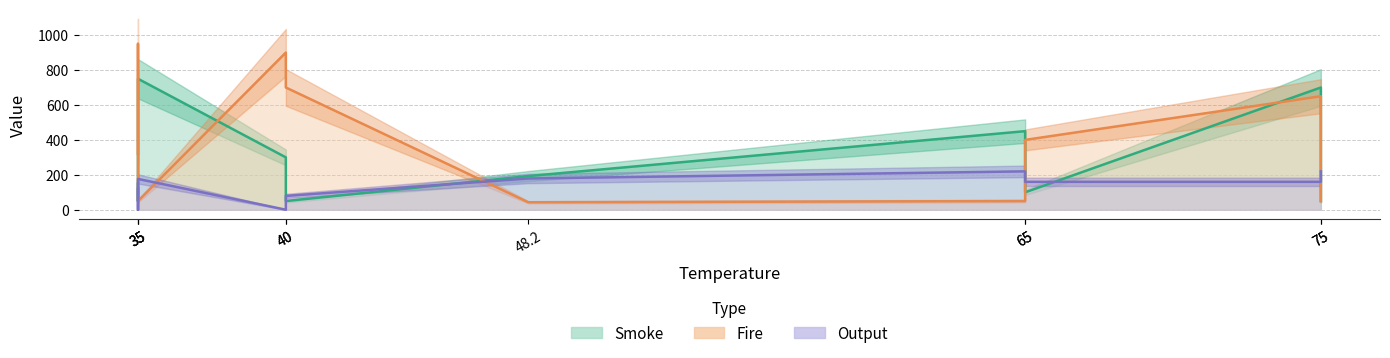

Does the chart have visible grid lines?

Yes